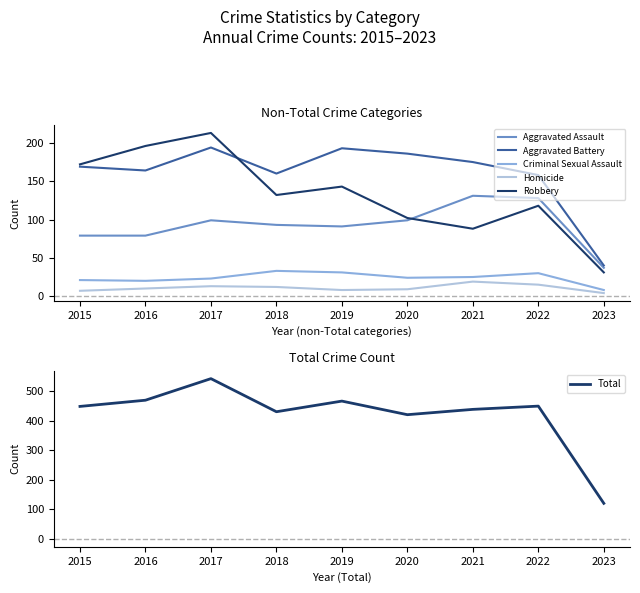

Is this an area chart (filled region under the line)?

No